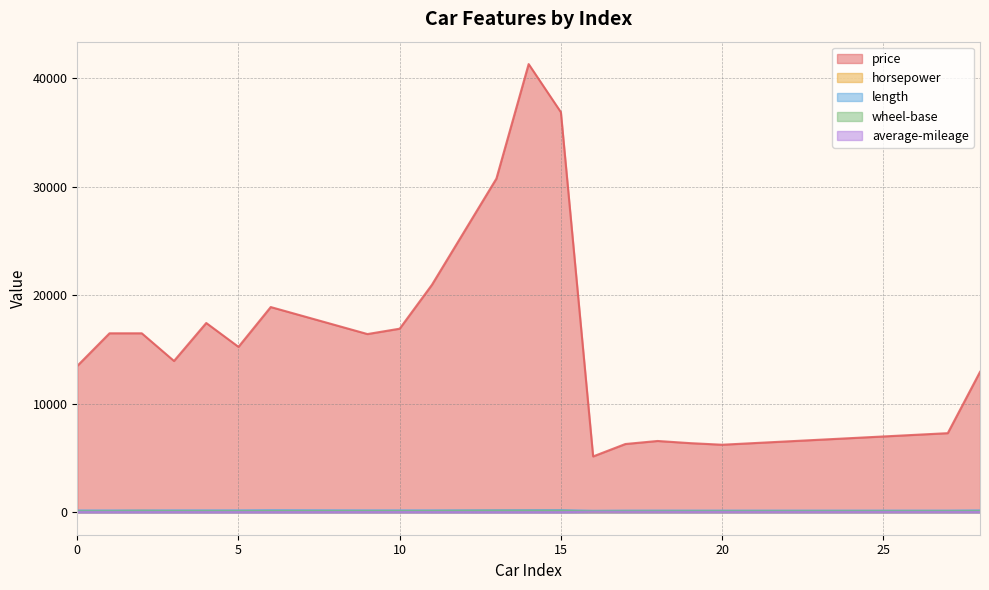

Which has a higher value, 5 or 14?

14